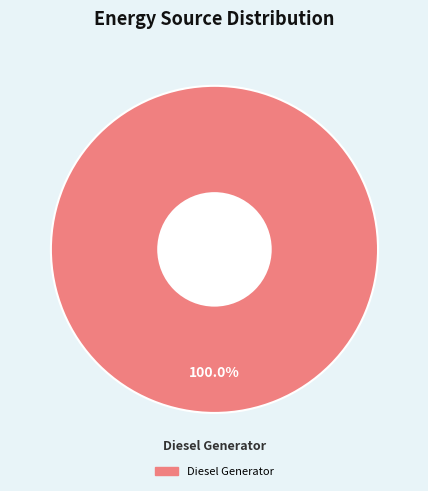

Does any single category account for the majority?

Yes